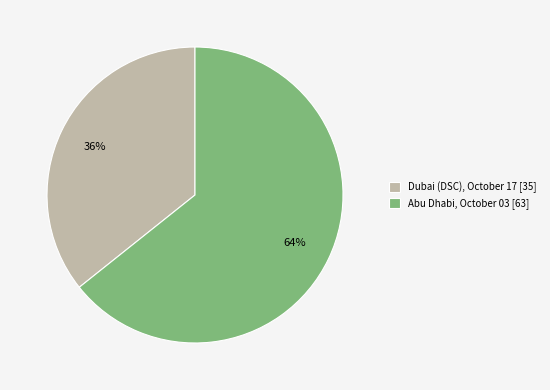

Is the sum of Abu Dhabi, October 03 [63] and Dubai (DSC), October 17 [35] greater than half?

Yes